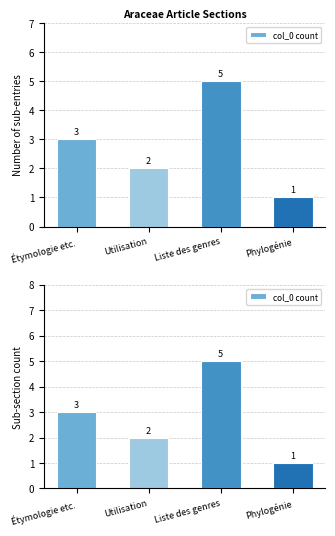

Reading right to left, extract all data points from this chart.

1	5	2	3